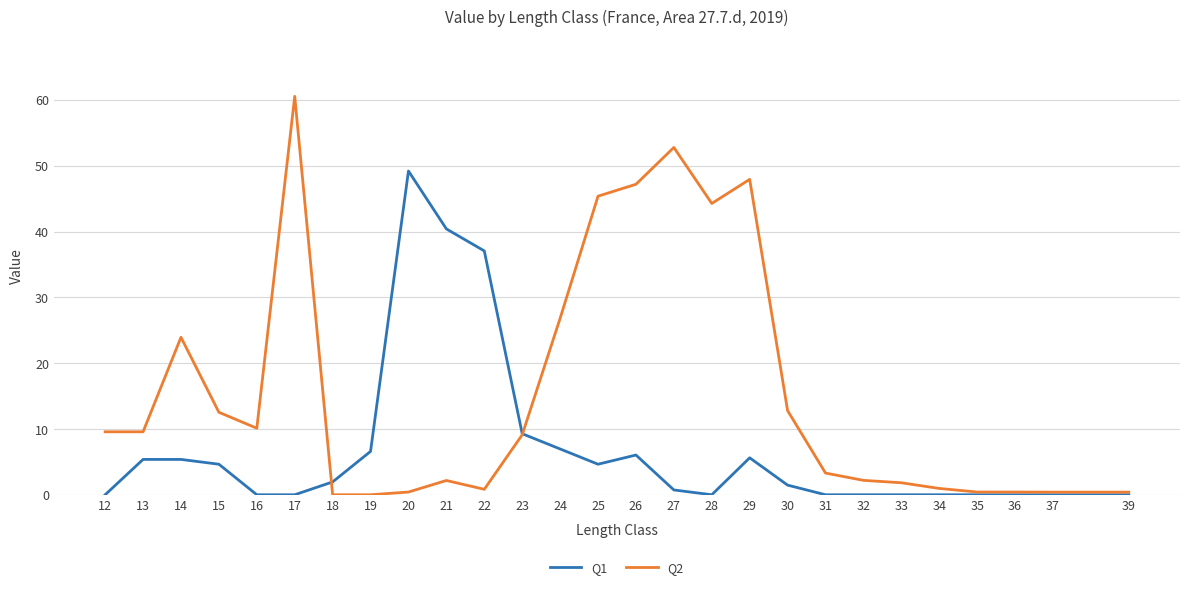

Is this an area chart (filled region under the line)?

No